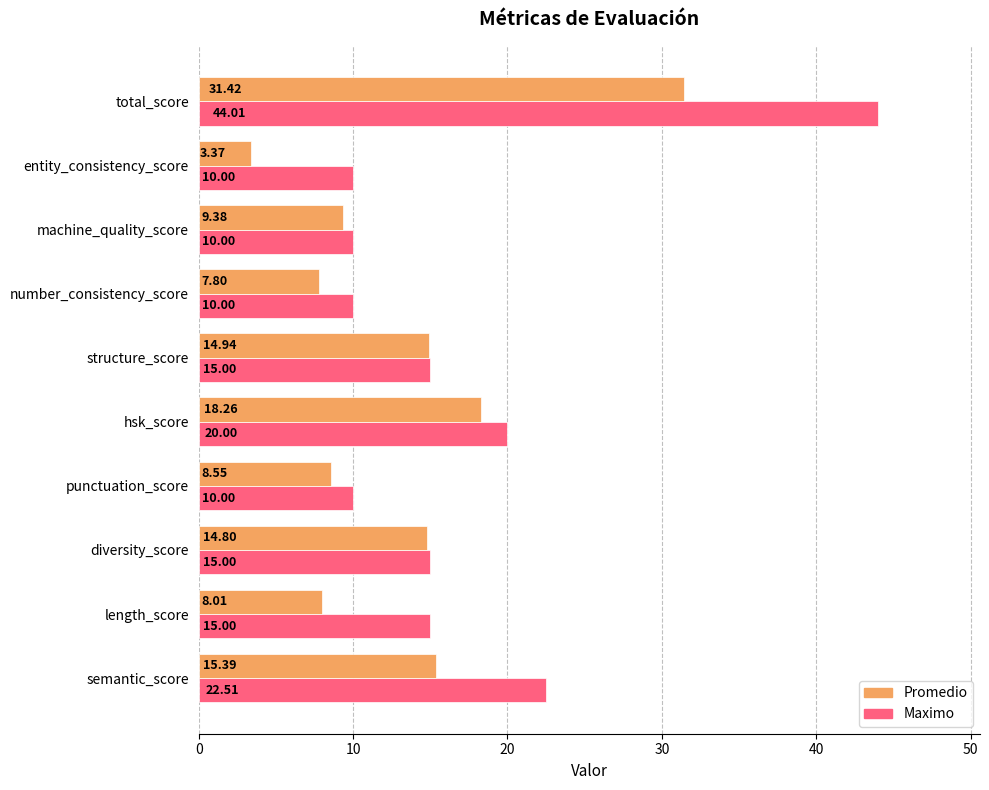

At which label does Promedio reach its minimum?

entity_consistency_score